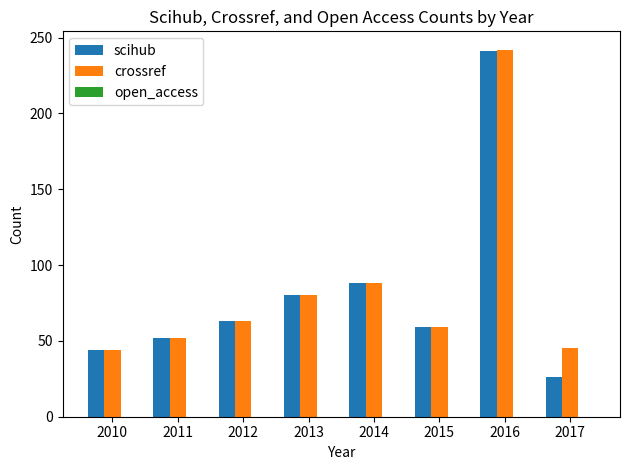

Which series changed the most between 2013 and 2017?

scihub